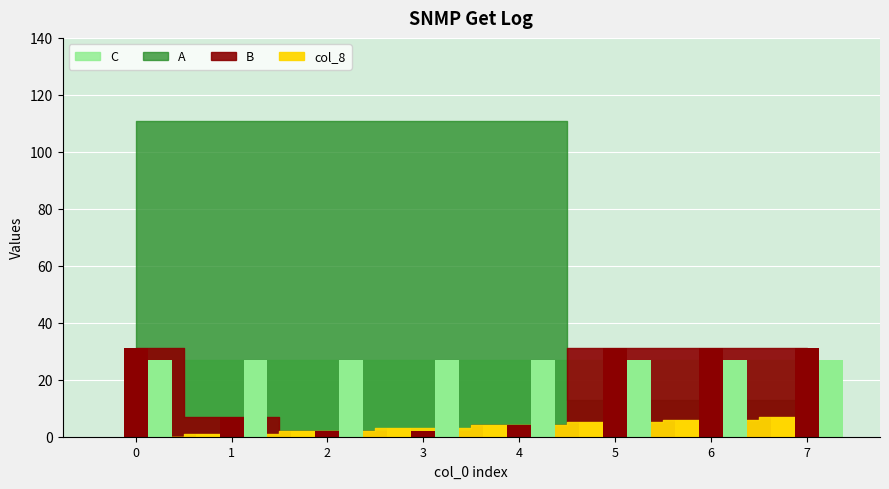

Rank the categories by col_8 value from highest to lowest.

7, 6, 5, 4, 3, 2, 1, 0